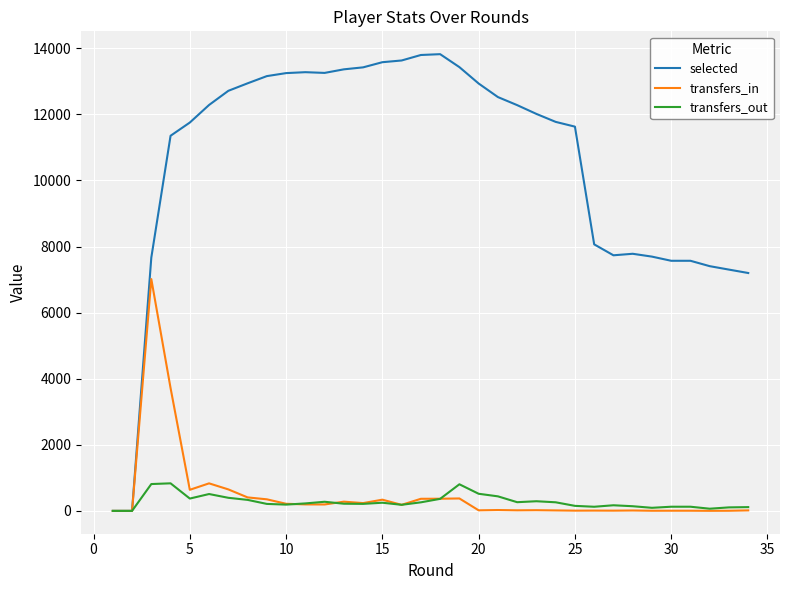

How many series are shown in this chart?

3